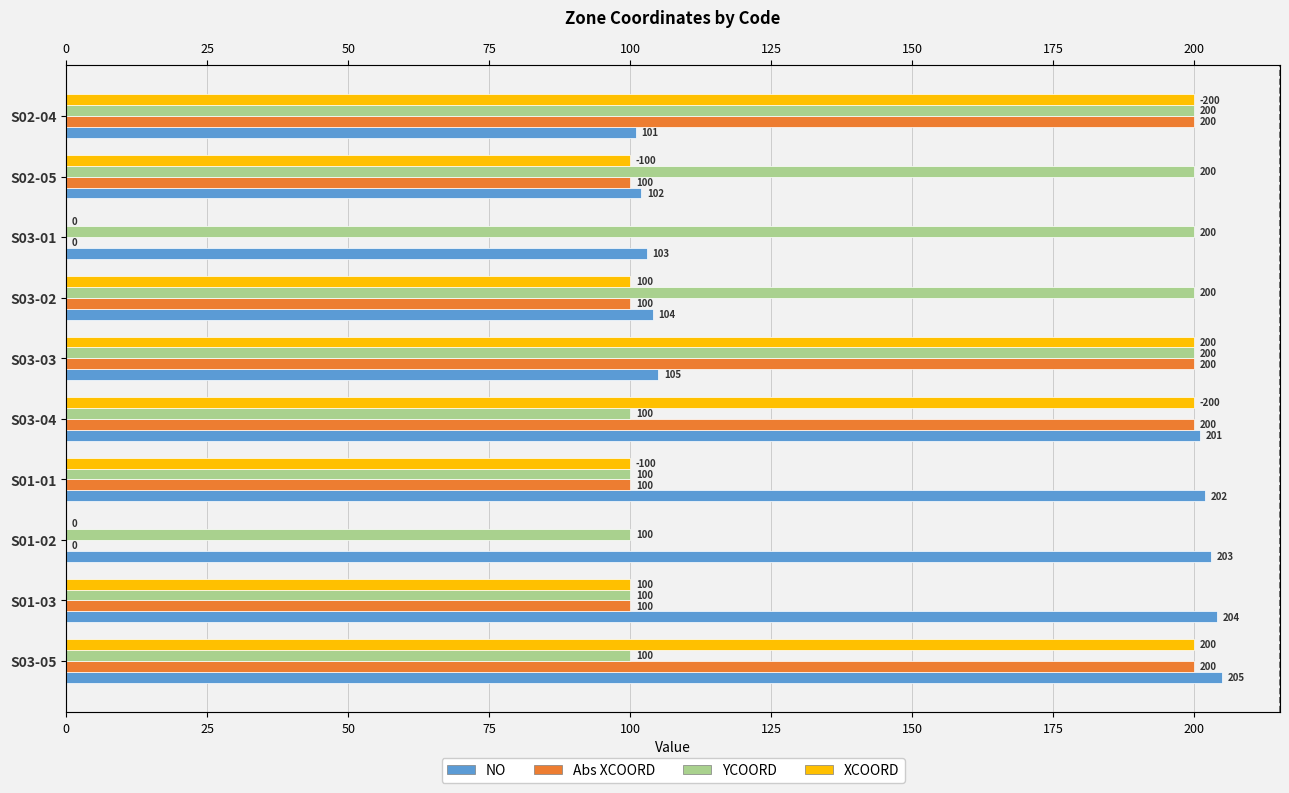

Which series changed the most between S02-05 and S01-01?

NO